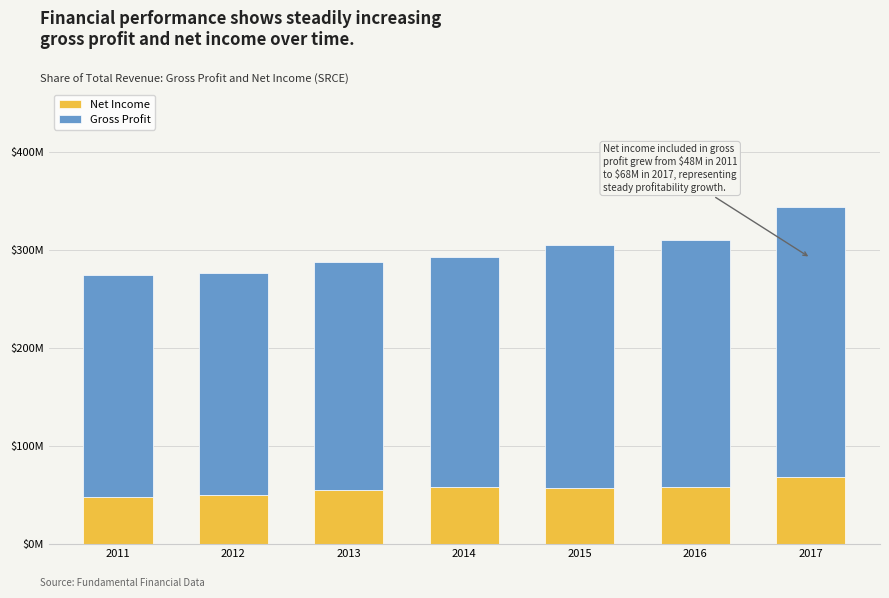

Which series has the widest spread of values?

Gross Profit